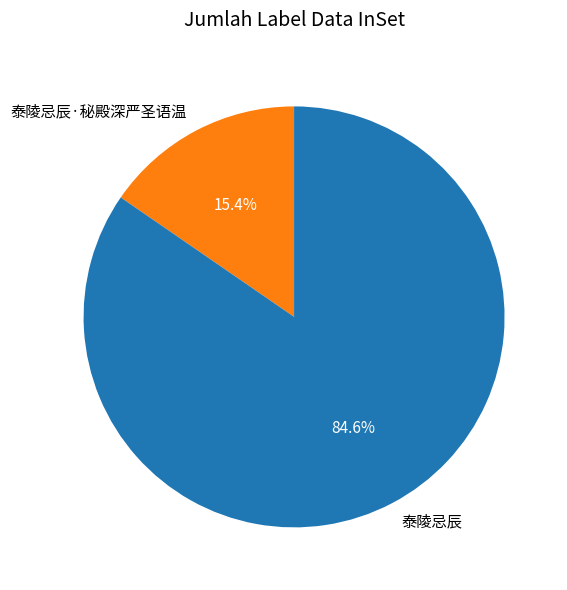

Is it true that 泰陵忌辰·秘殿深严圣语温 is 30% of the pie?

False